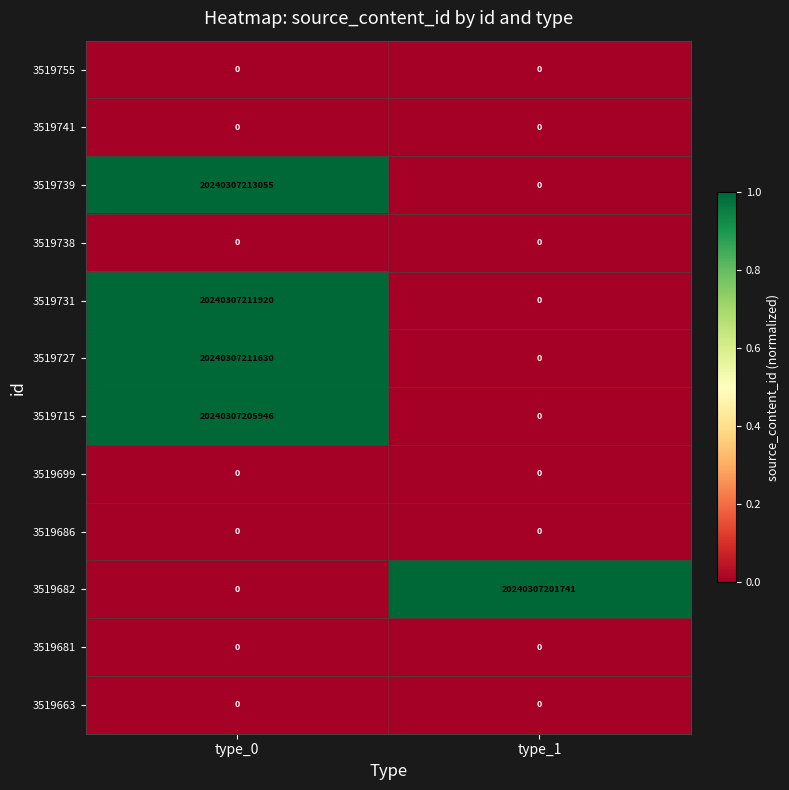

Which series changed the most between type_0 and type_1?

3519739